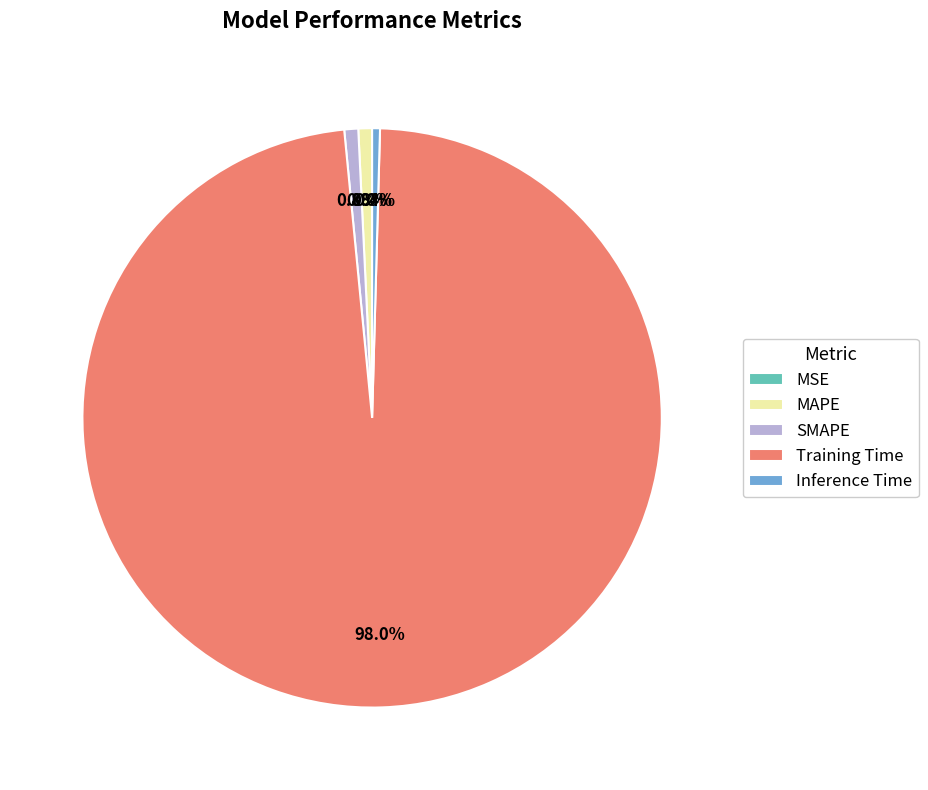

To the nearest percent, what is the difference between the largest and smallest slice percentages?

98%